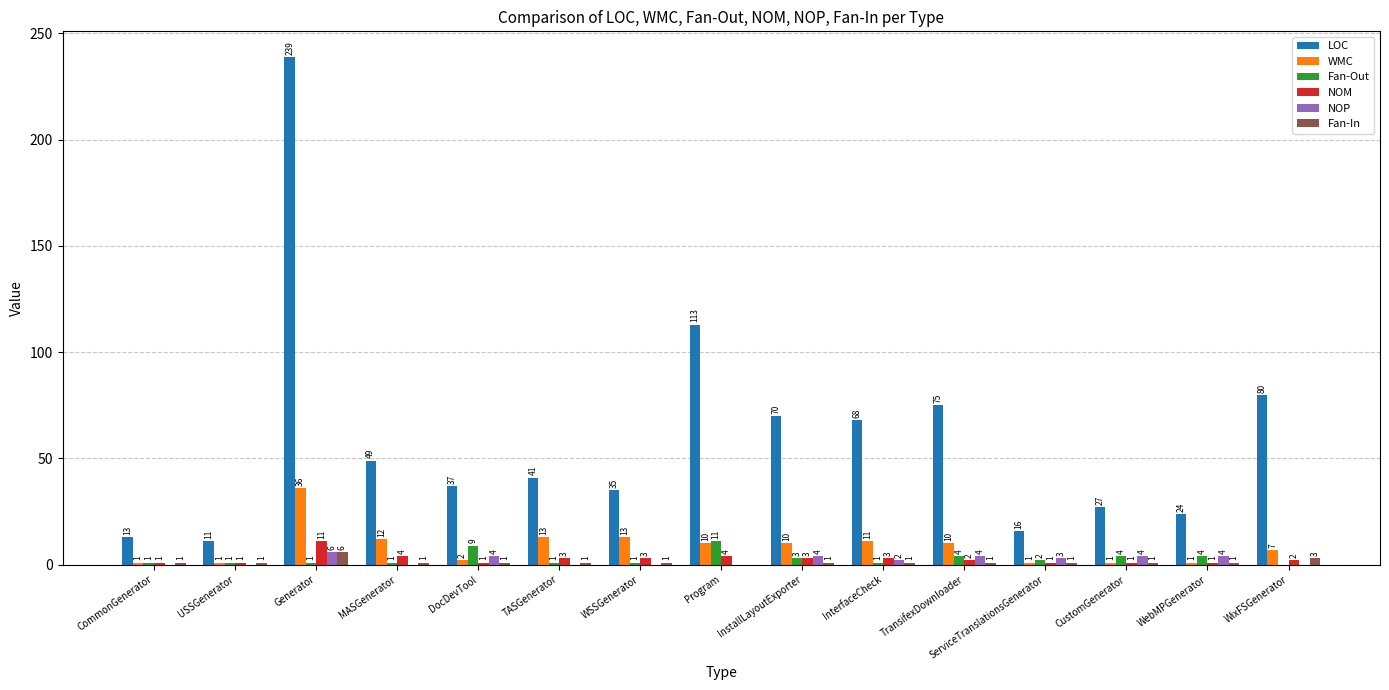

Are the bars grouped side by side (vs. stacked)?

Yes